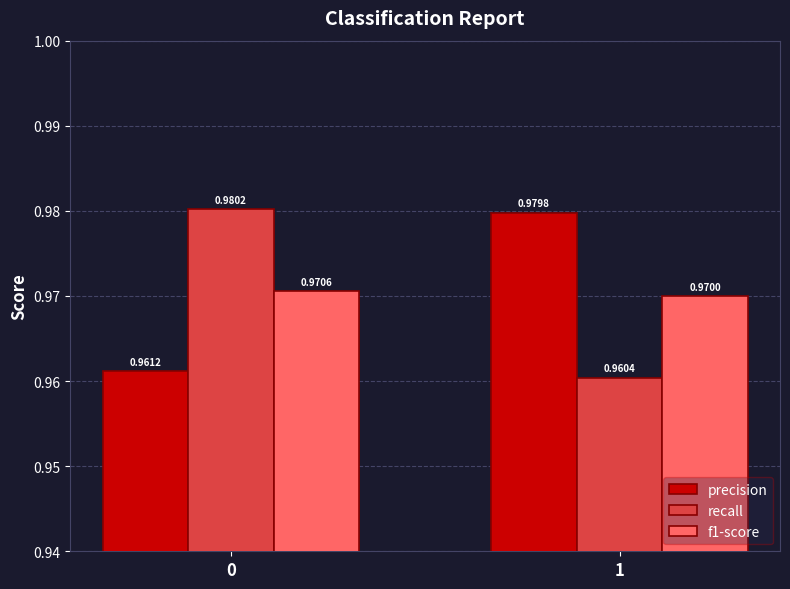

Is the value of f1-score at 0 greater than the value of recall at 1?

Yes